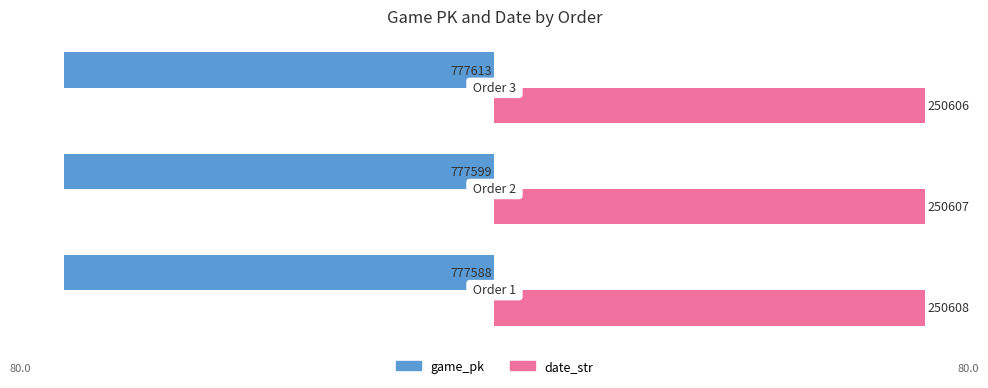

What are all the series names shown in the legend?

game_pk, date_str